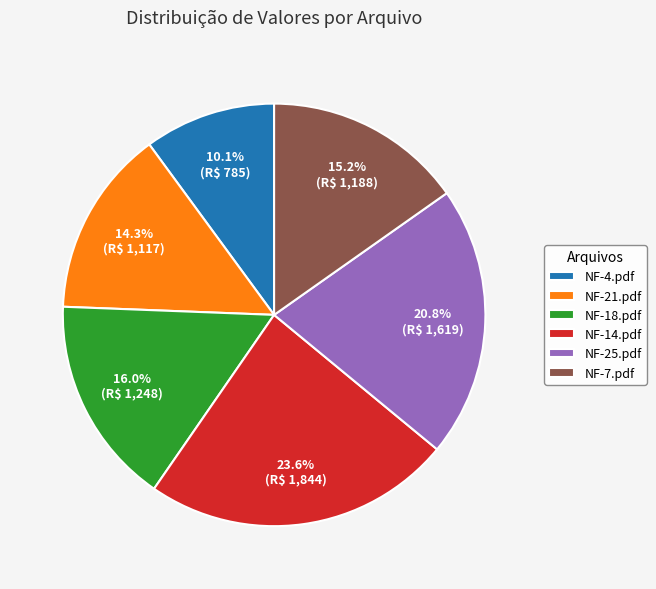

Combined, do NF-21.pdf and NF-25.pdf account for over 50%?

No